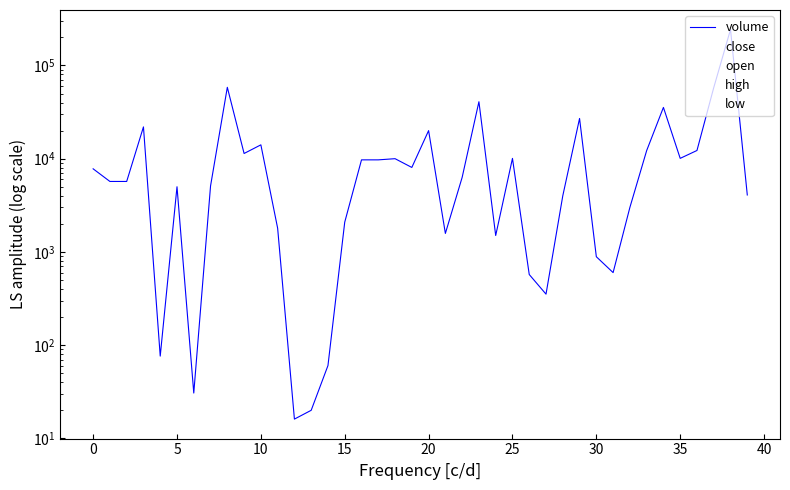

What is the difference between the maximum and minimum values in the low series?

0.6